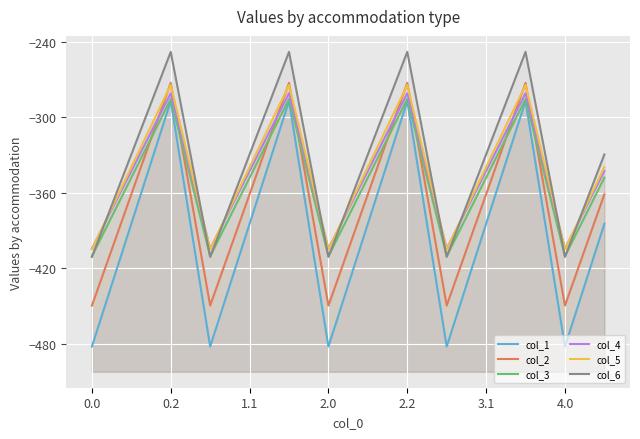

Between 0.2 and 12, which series saw the biggest shift?

col_1